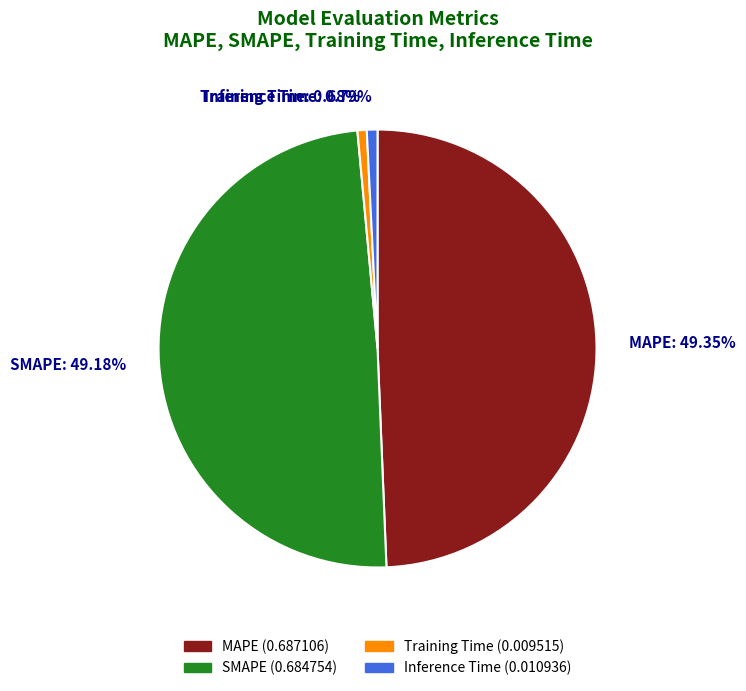

To the nearest percent, what is the difference between the largest and smallest slice percentages?

49%